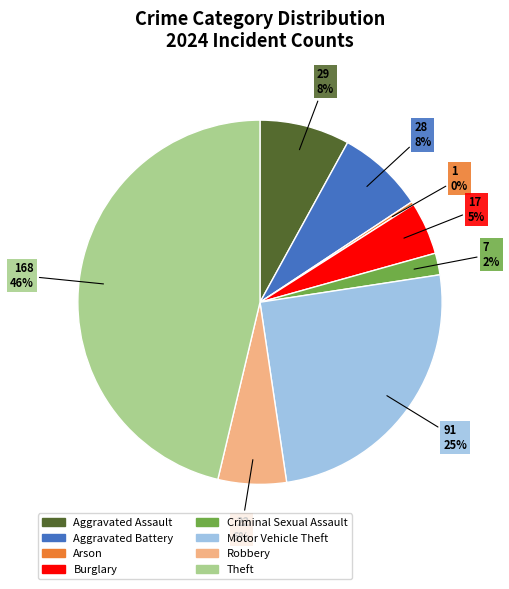

Approximately how many times larger is the value at Aggravated Assault compared to Aggravated Battery?

1.0